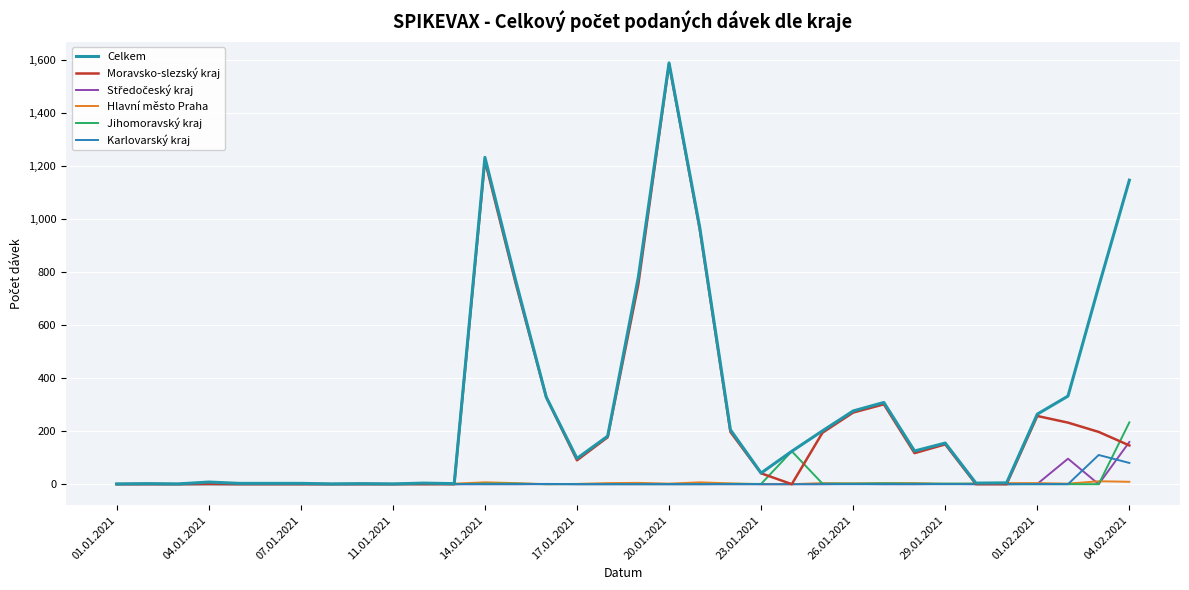

Is this an area chart (filled region under the line)?

No